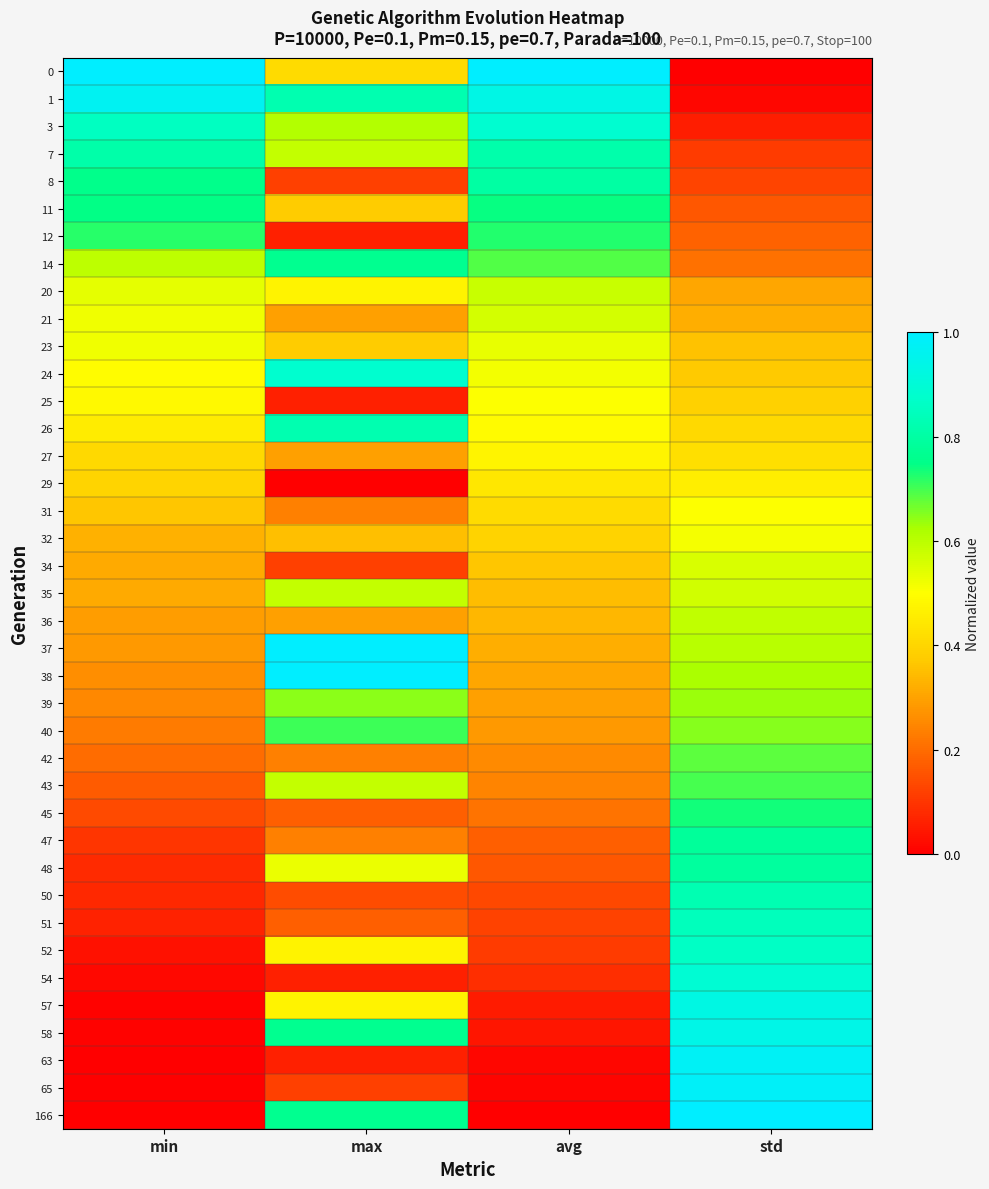

Which label corresponds to the largest value in the chart?

min